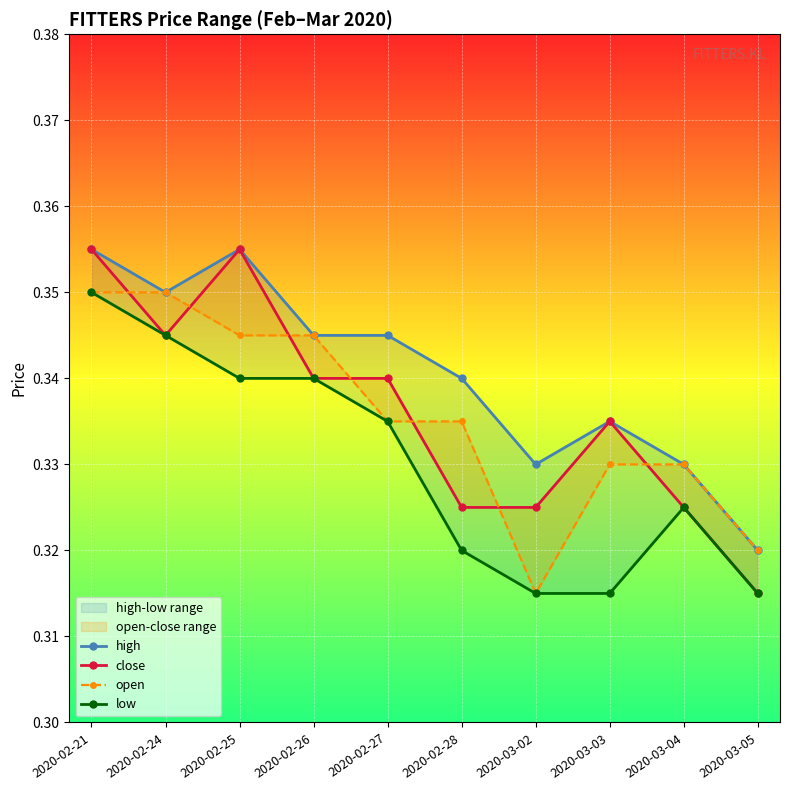

How many lines are shown in the chart?

4